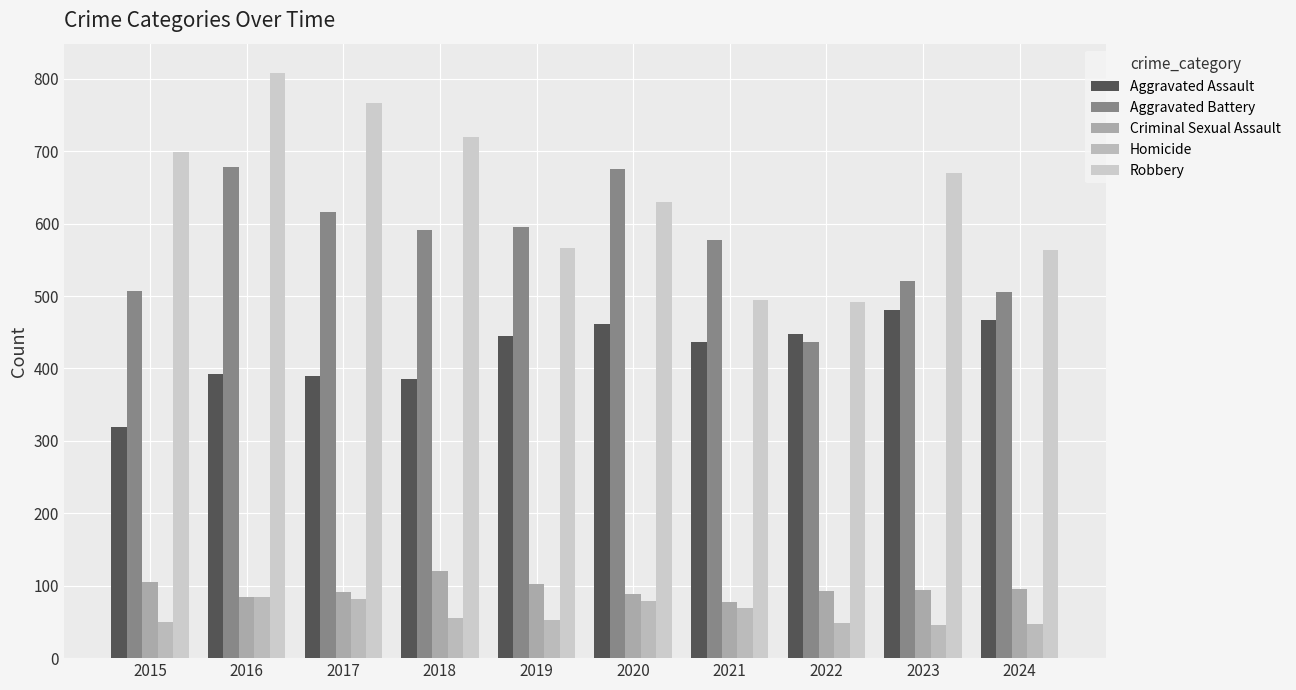

At 2019, list the series in order from largest to smallest.

Aggravated Battery, Robbery, Aggravated Assault, Criminal Sexual Assault, Homicide